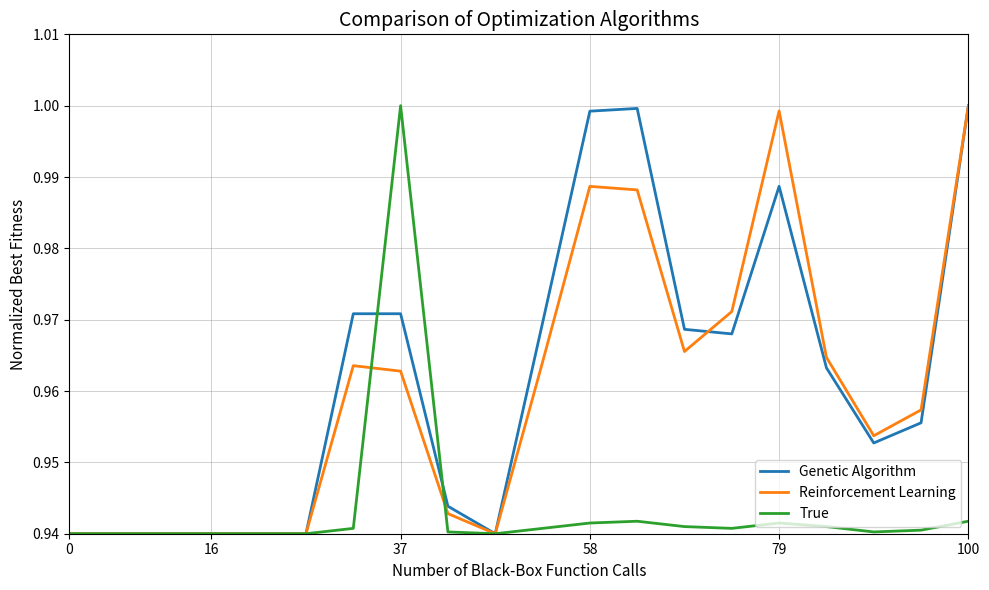

What is the minimum value shown in the chart?

0.9